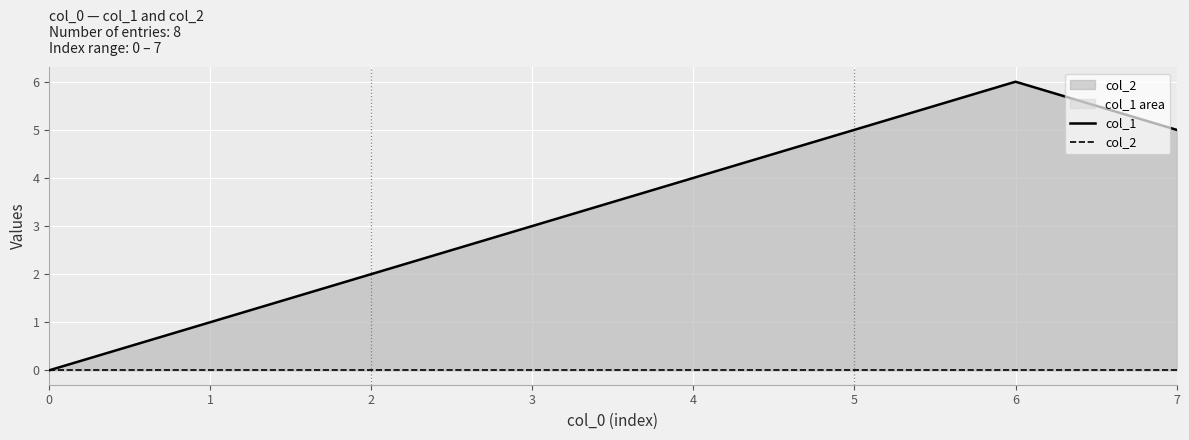

How many categories are shown in the chart?

8